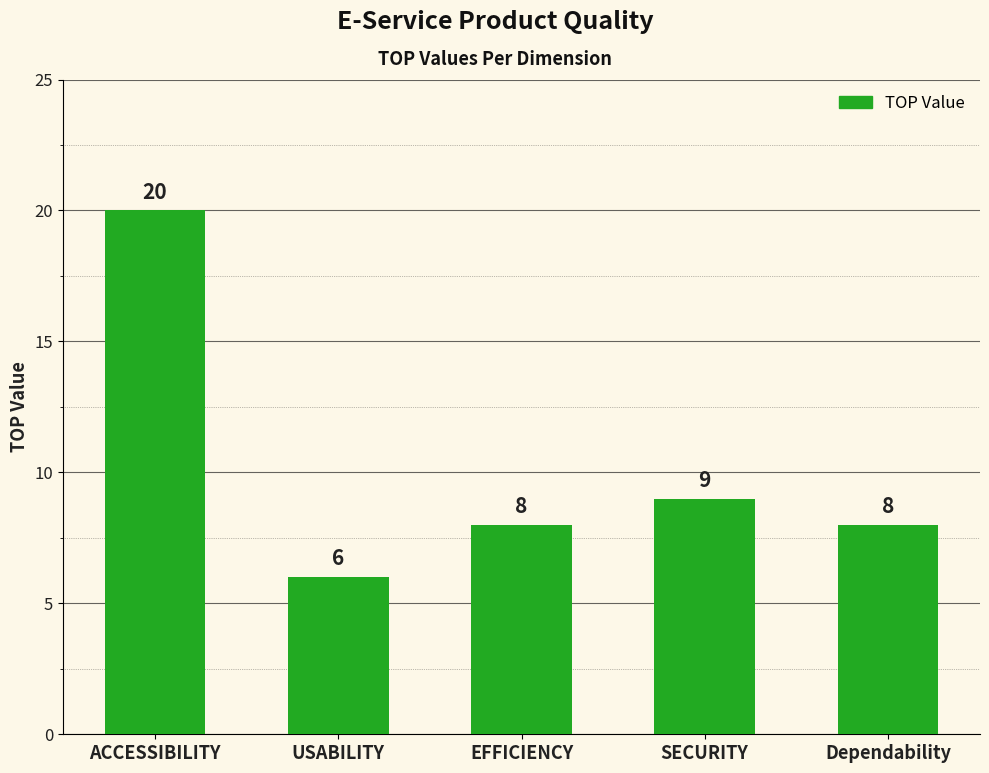

The value at Dependability is 13. True or false?

False